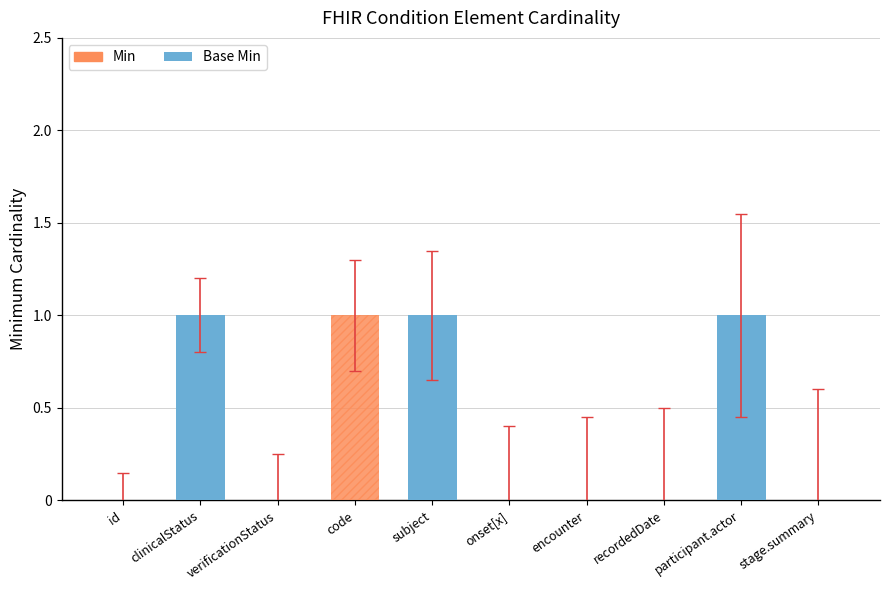

What are all the series names shown in the legend?

Min, Base Min